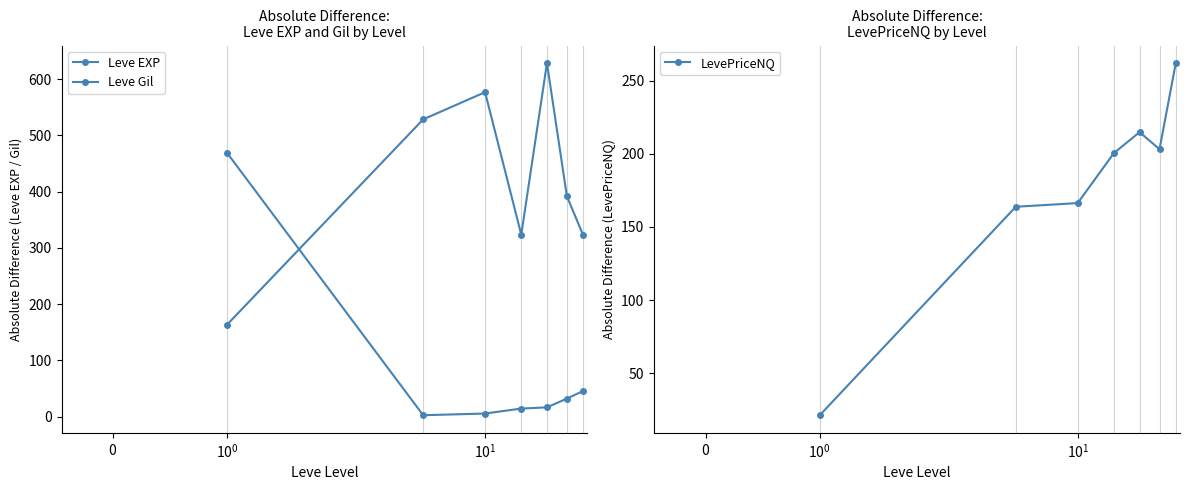

What are all the series names shown in the legend?

Leve EXP, Leve Gil, LevePriceNQ